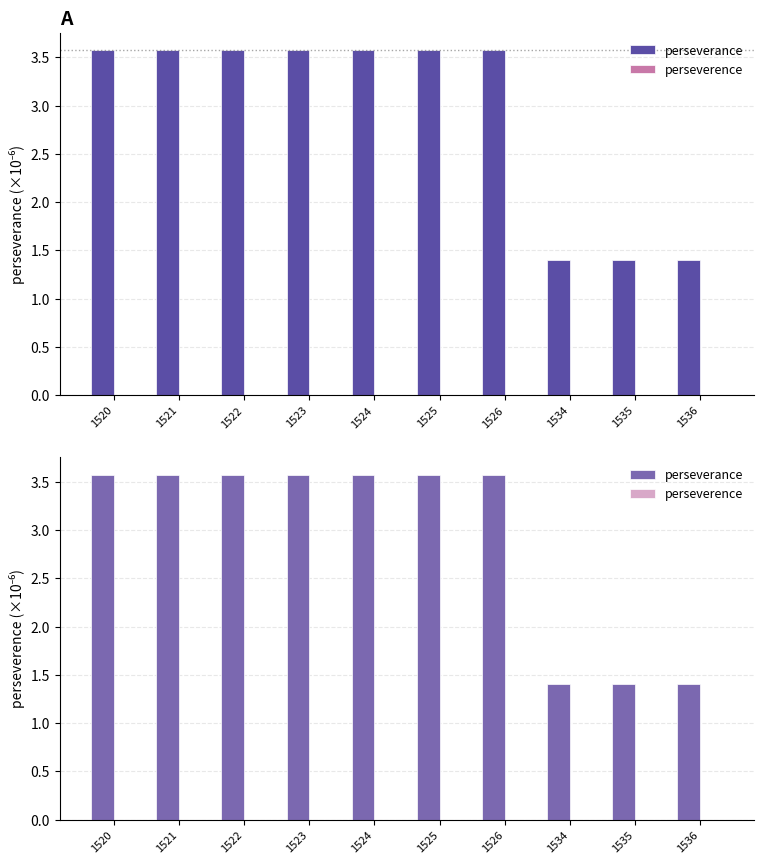

What is the sum of all perseverance values?

29.2